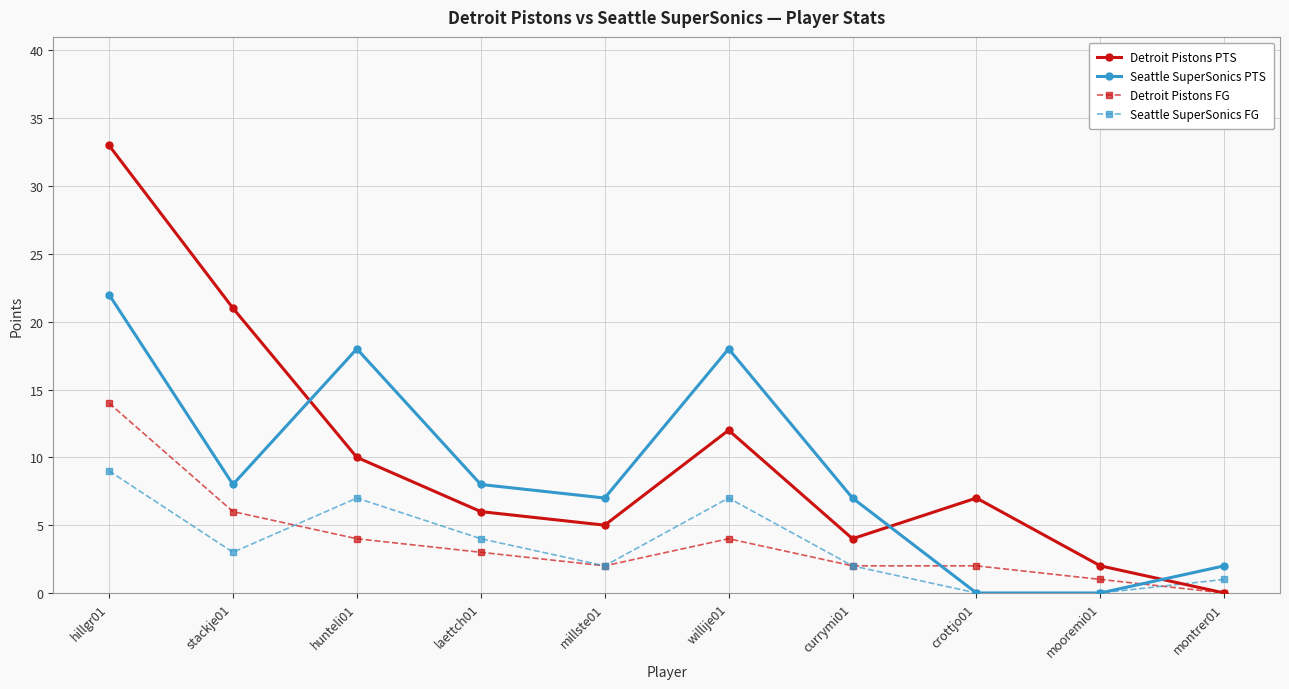

What is the total value across all series at hillgr01?

78